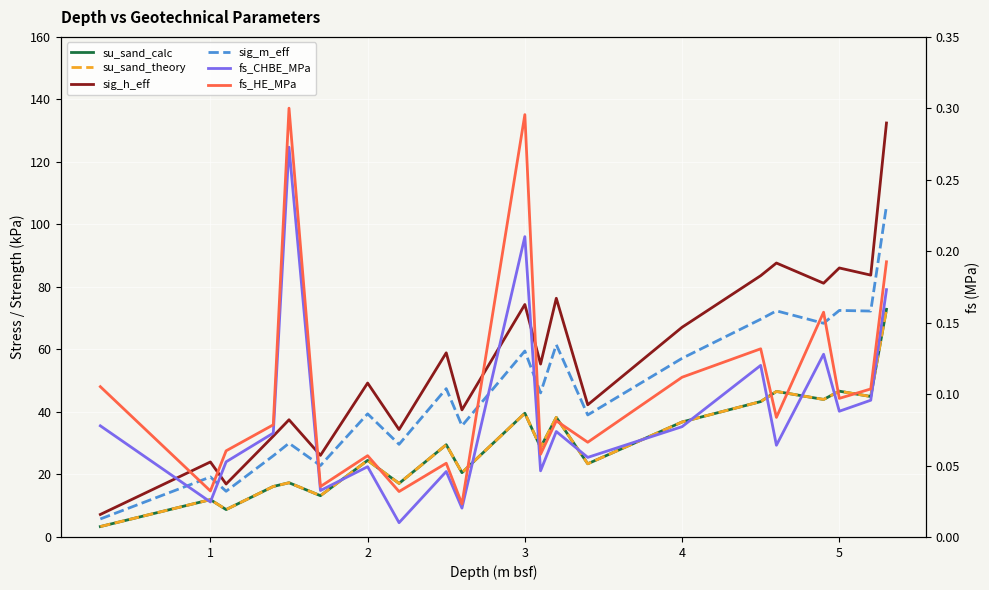

Reading left to right, transcribe all the data shown in this chart.

su_sand_calc: 3.3	11.9	8.8	16.2	17.4	13.2	24.5	17.1	29.5	20.6	39.6	28.7	38.2	23.4	36.8	43.3	46.6	44.0	46.6	44.9	72.8
su_sand_theory: 3.3	11.9	8.8	16.2	17.4	13.2	24.5	17.1	29.5	20.6	39.6	28.7	38.2	23.4	36.8	43.3	46.6	44.0	46.6	44.9	72.8
sig_h_eff: 7.2	24.0	16.9	32.3	37.5	26.1	49.2	34.4	58.9	40.7	74.4	55.3	76.4	42.3	67.1	83.6	87.7	81.2	86.1	83.8	132.4
sig_m_eff: 5.8	19.2	14.6	26.0	30.0	22.9	39.4	29.6	47.5	35.6	59.5	46.1	61.5	39.0	57.2	69.7	72.3	68.4	72.5	72.3	106.0
fs_CHBE_MPa: 0.1	0.0	0.1	0.1	0.3	0.0	0.0	0.0	0.0	0.0	0.2	0.0	0.1	0.1	0.1	0.1	0.1	0.1	0.1	0.1	0.2
fs_HE_MPa: 0.1	0.0	0.1	0.1	0.3	0.0	0.1	0.0	0.1	0.0	0.3	0.1	0.1	0.1	0.1	0.1	0.1	0.2	0.1	0.1	0.2